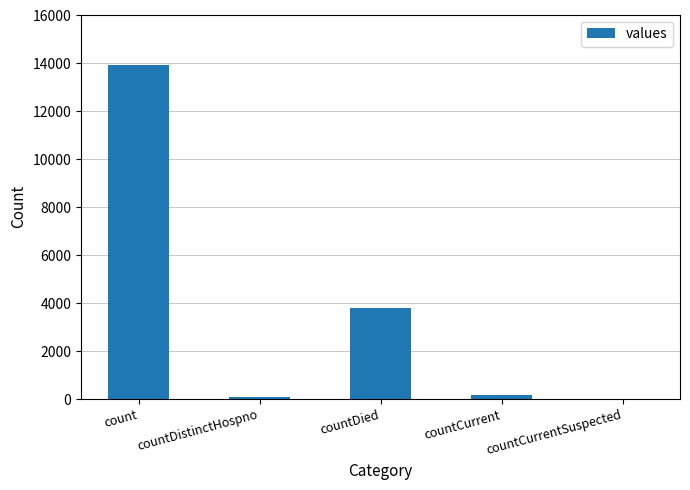

Are the bars horizontal?

No